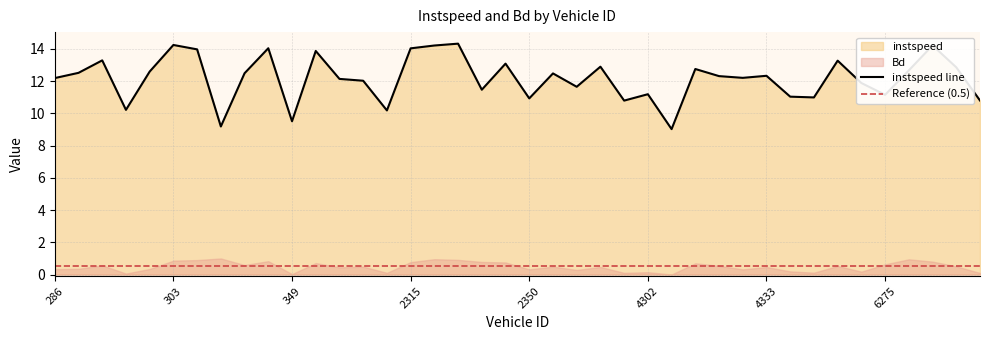

List the labels in order of value, smallest first.

4311.0, 321.0, 349.0, 2314.0, 297.0, 4283.0, 6332.0, 2350.0, 4354.0, 4340.0, 6275.0, 4302.0, 2335.0, 2361.0, 6273.0, 2307.0, 364.0, 286.0, 4322.0, 4321.0, 4333.0, 2353.0, 340.0, 290.0, 298.0, 6287.0, 4313.0, 6311.0, 4282.0, 2347.0, 4552.0, 291.0, 357.0, 309.0, 2315.0, 343.0, 2321.0, 6307.0, 303.0, 2323.0